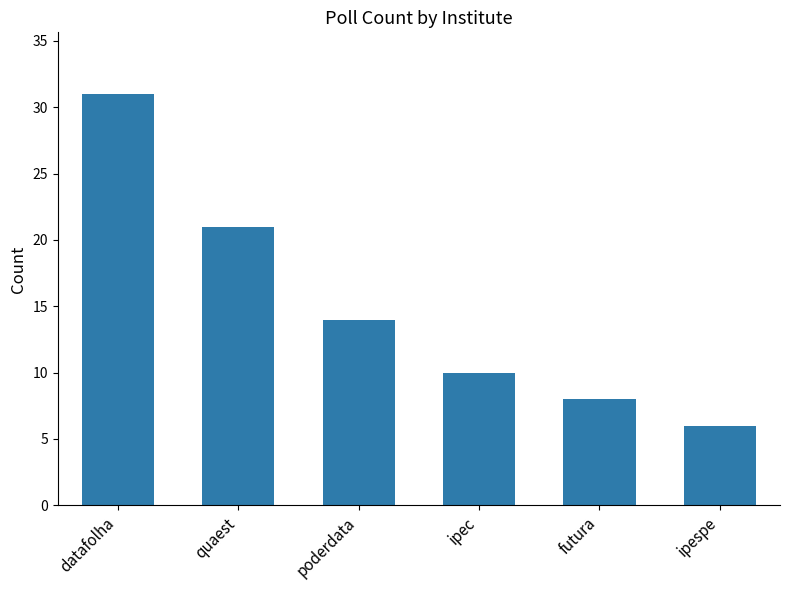

What is the ratio of the value at quaest to the value at futura?

2.6